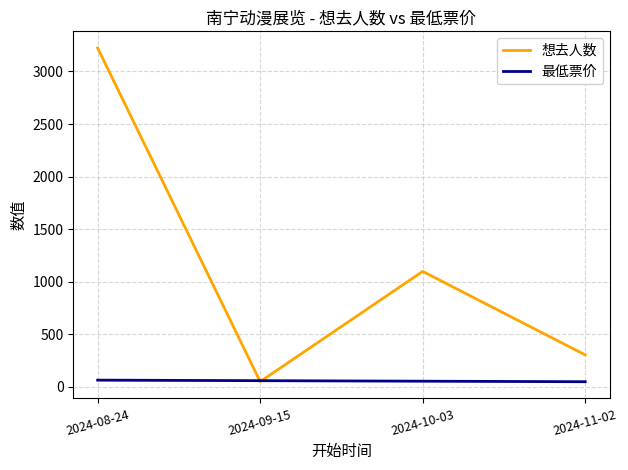

Between 2024-09-15 and 2024-10-03, which series saw the biggest shift?

想去人数